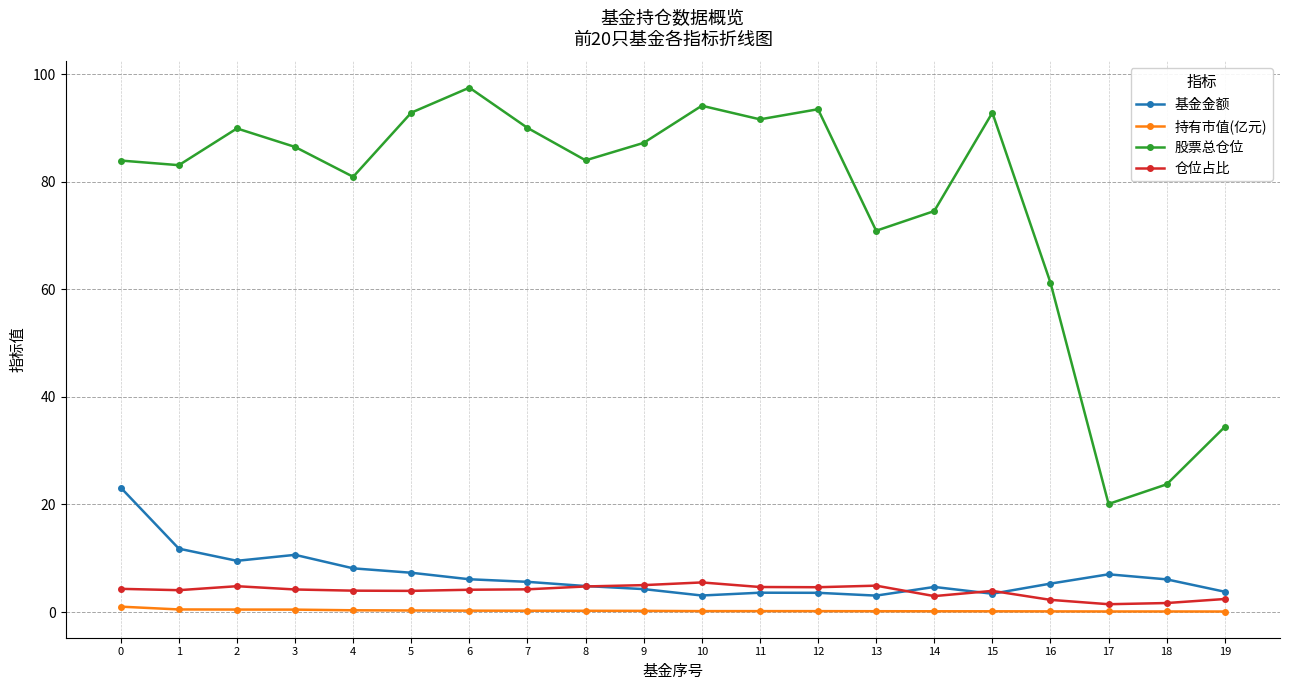

Which category has the highest value across all series?

6